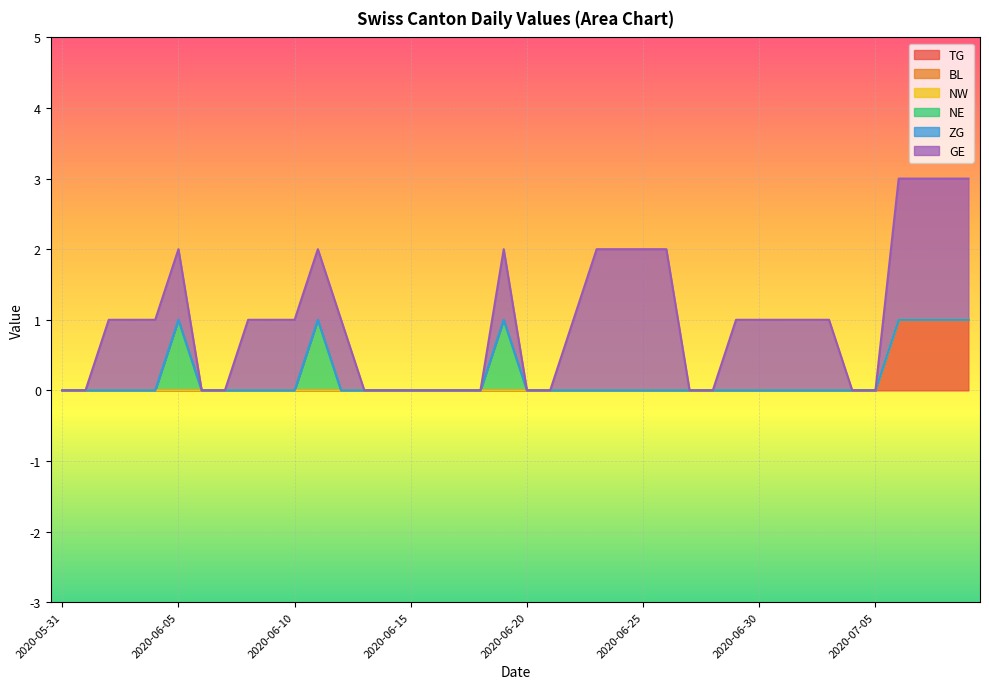

Is the value of ZG at 2020-06-06 greater than the value of GE at 2020-06-16?

No